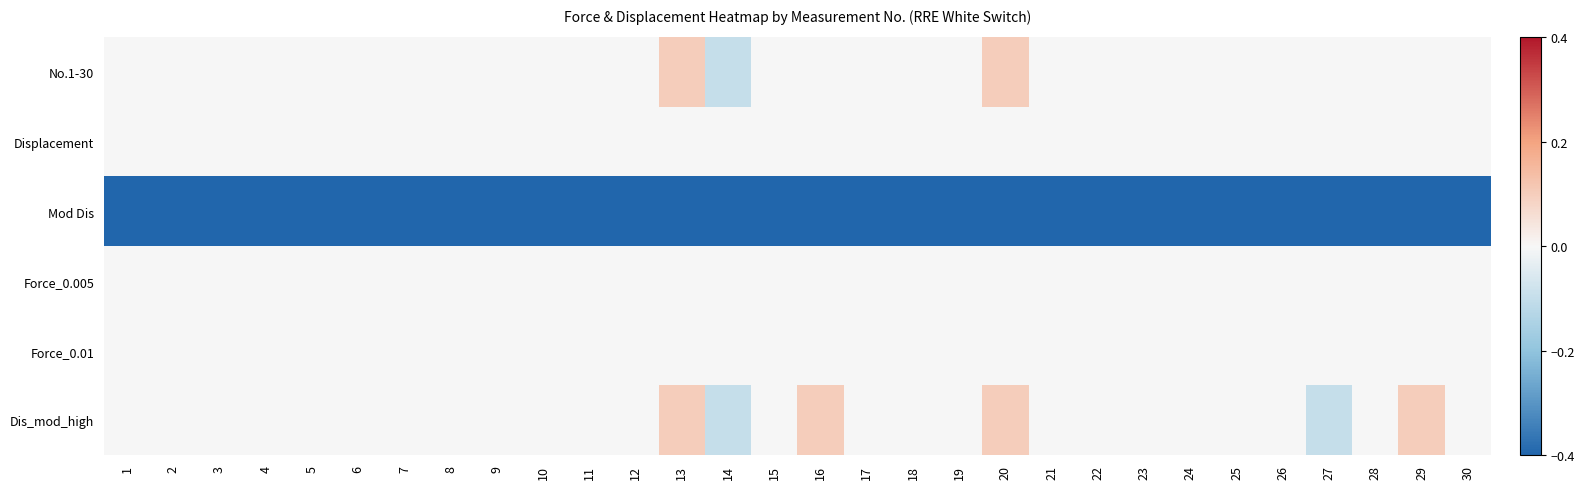

Which series has the largest total across all categories?

Dis_mod_high